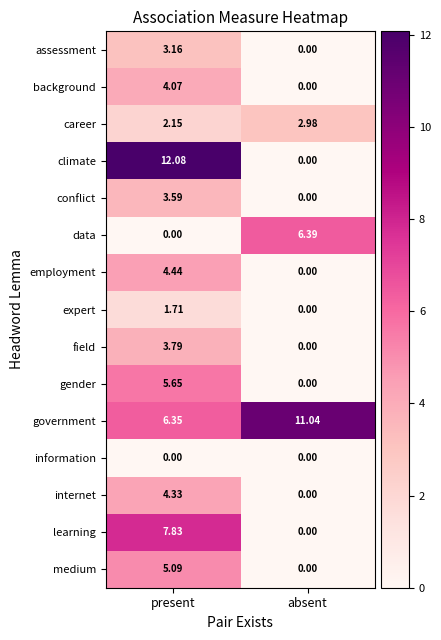

Which label corresponds to the largest value in the chart?

present